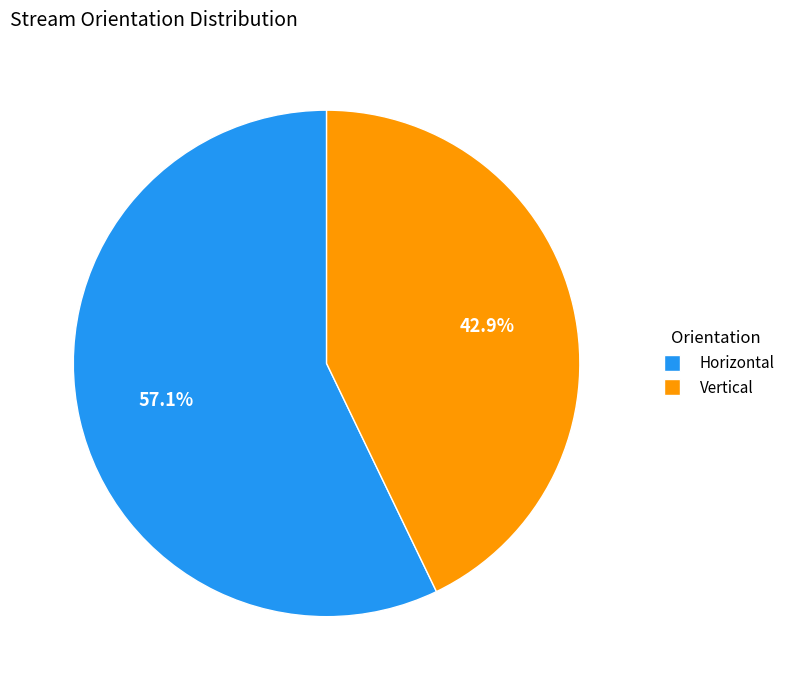

Which slice is the largest?

Horizontal